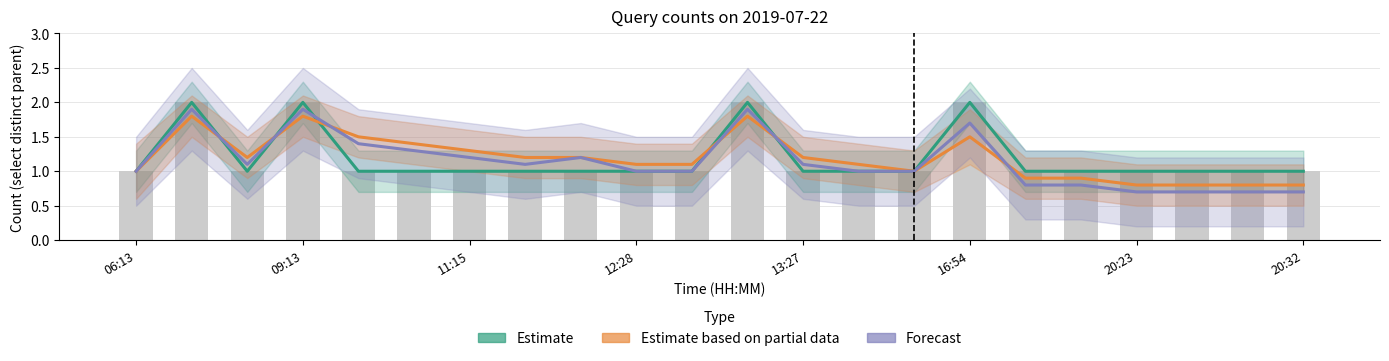

Count the number of data series in this chart.

3